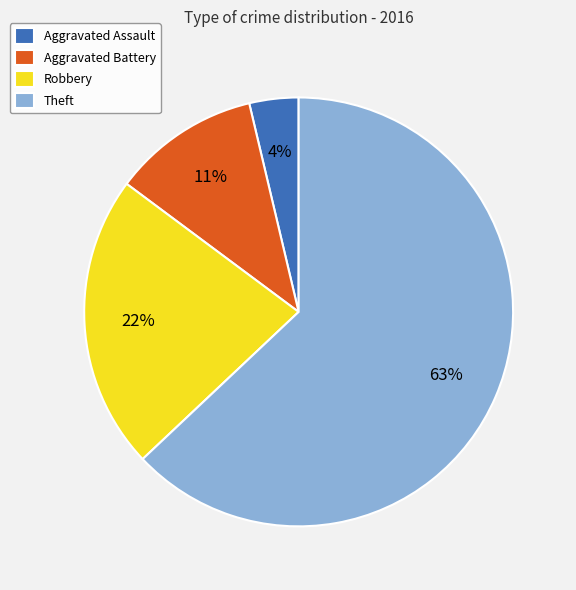

What is the majority slice?

Theft